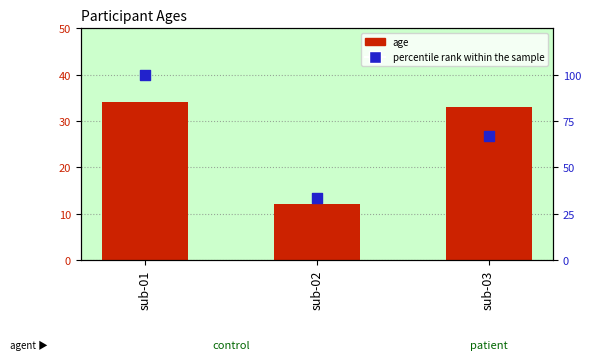

Which series has the largest total across all categories?

percentile rank within the sample